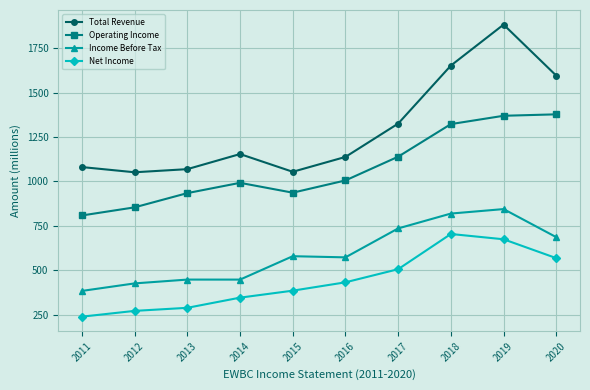

Does the chart have visible grid lines?

Yes